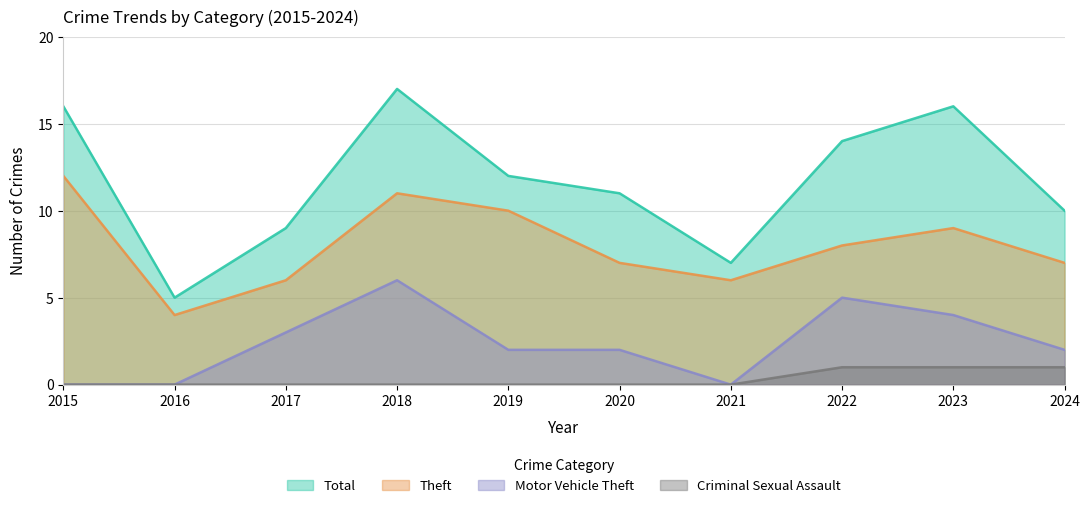

List the series in order of their overall mean, highest first.

Total, Theft, Motor Vehicle Theft, Criminal Sexual Assault